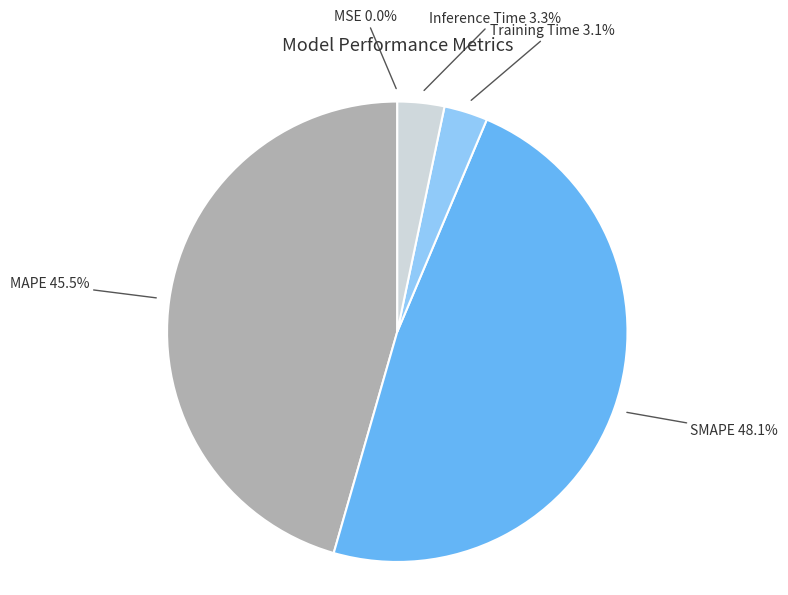

Is the sum of MAPE and Inference Time greater than half?

No